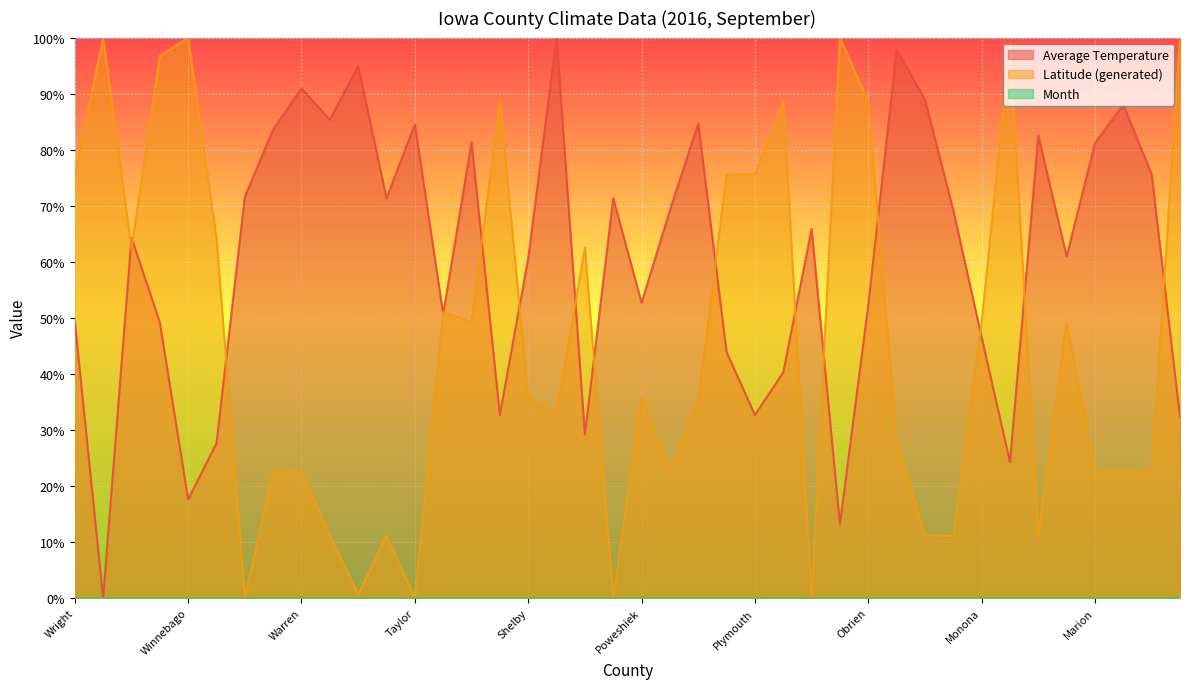

What is the highest value of the Average Temperature series?

100.0